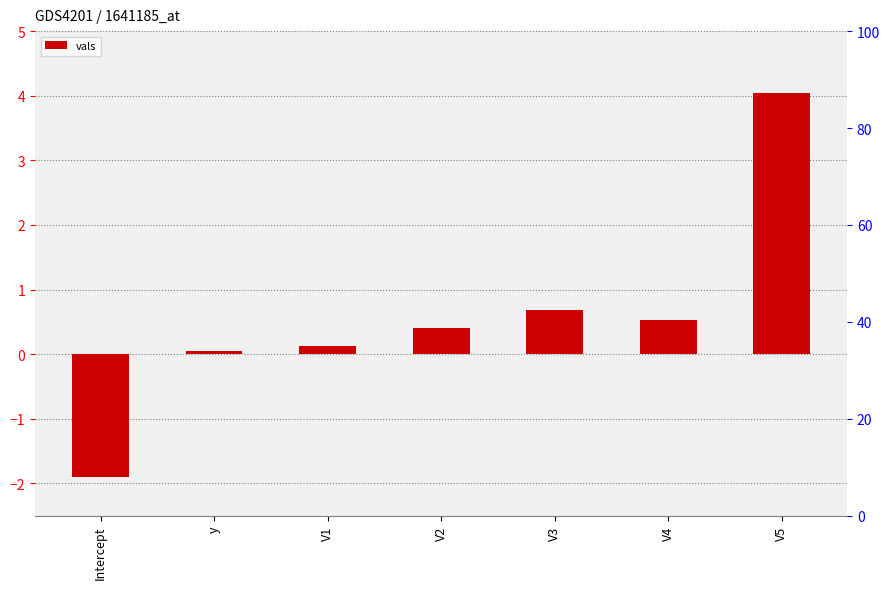

The value at V3 is 0.7. True or false?

True